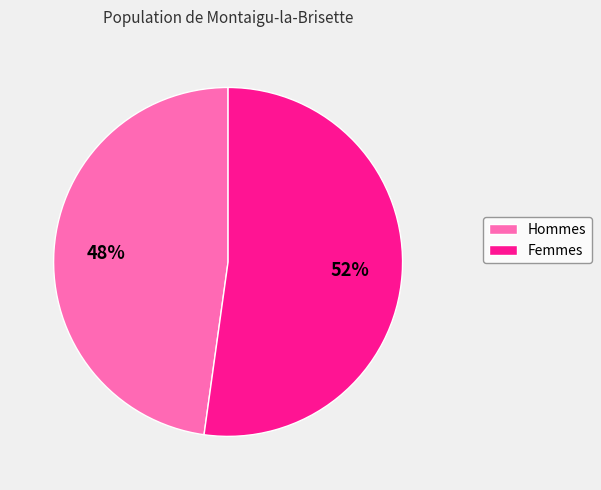

Does any single category account for the majority?

Yes